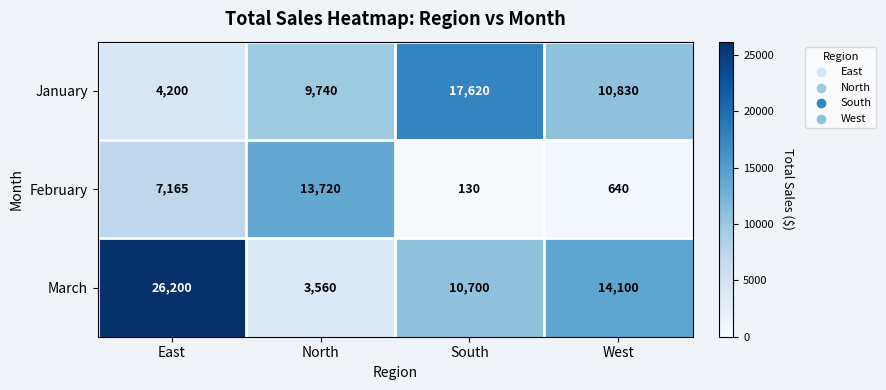

What is the maximum value shown in the chart?

26200